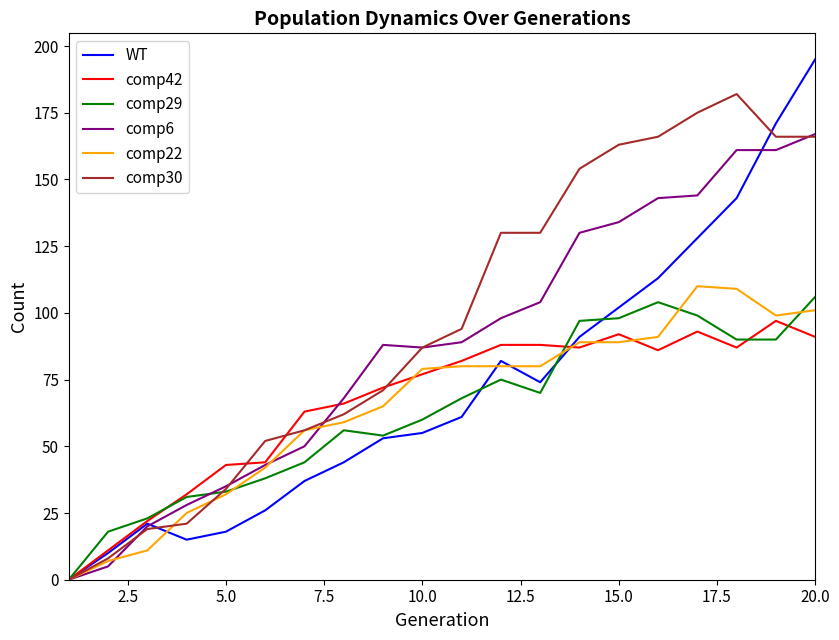

What is the sum of all comp42 values?

1321